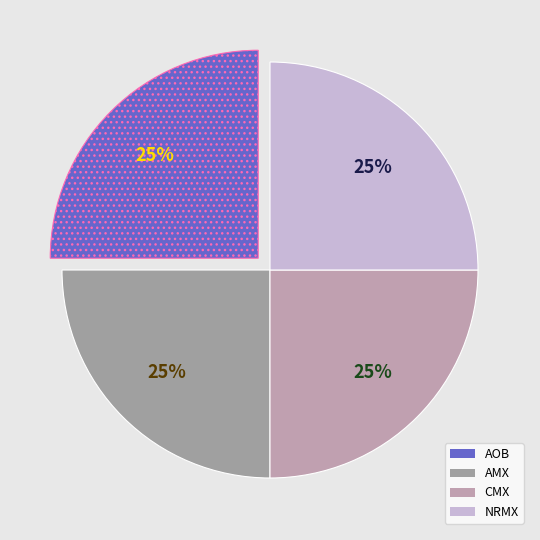

How many segments does this pie chart have?

4